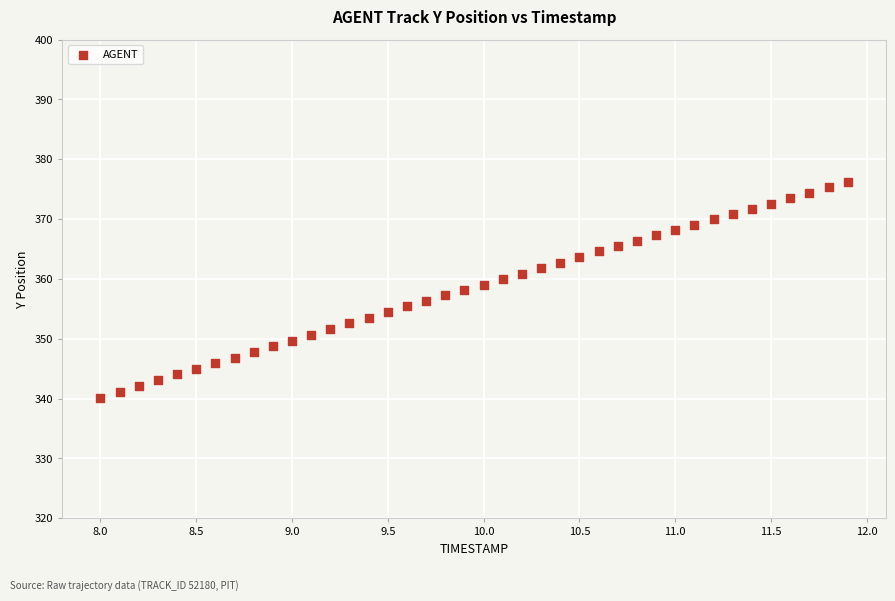

What is the range of X values (max minus min)?

3.9